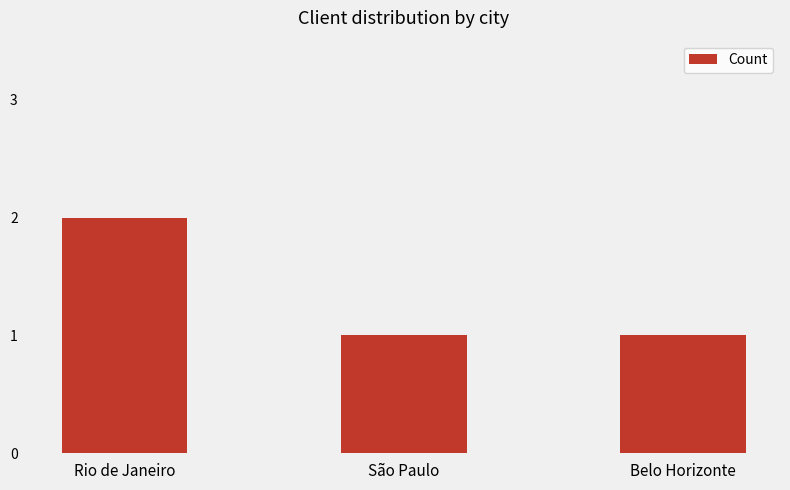

Between Belo Horizonte and Rio de Janeiro, which is larger?

Rio de Janeiro